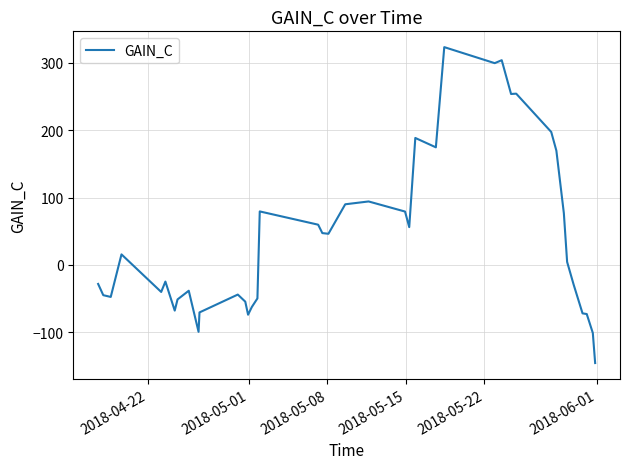

What is the minimum value shown in the chart?

-145.8